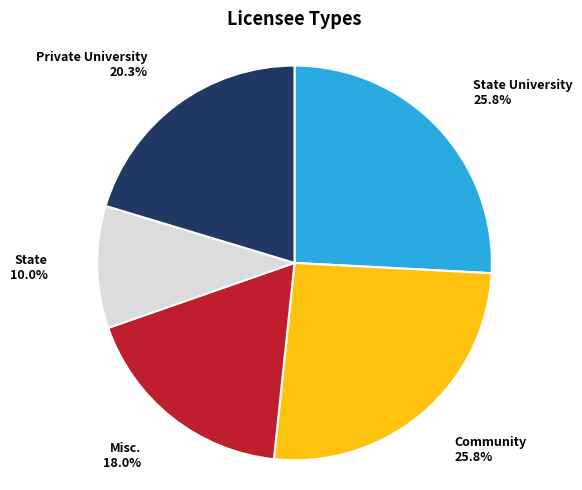

Count the number of slices in the pie.

5